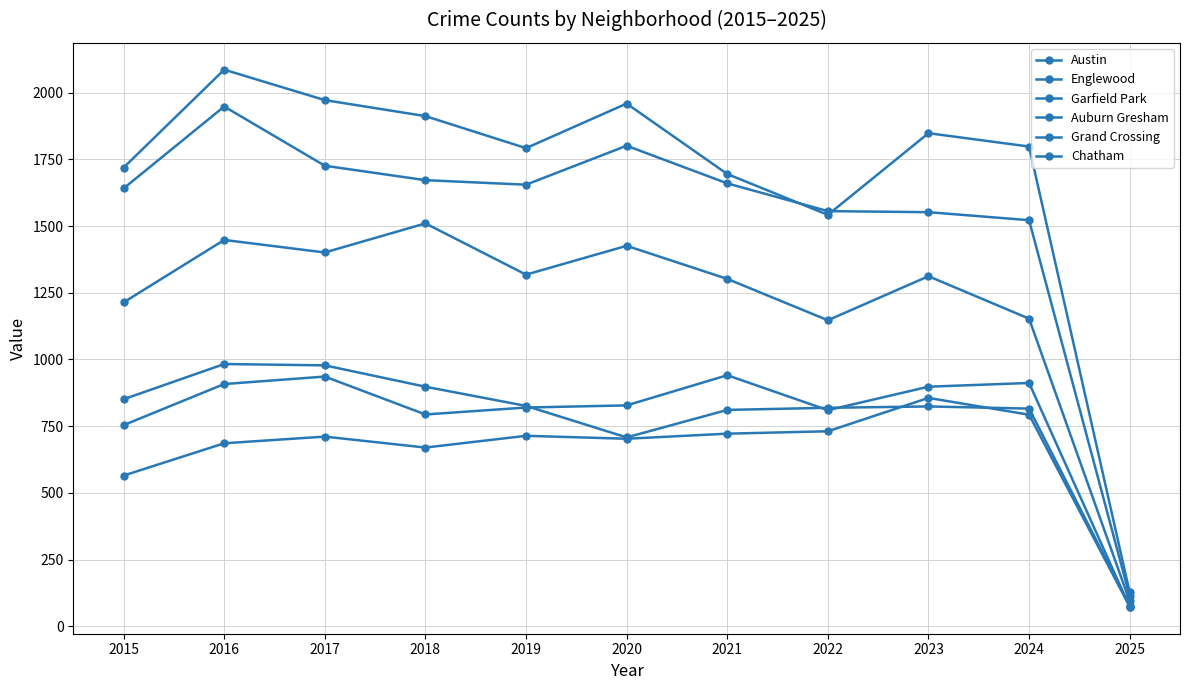

True or false: Chatham has a value of 40 at 2025.

False